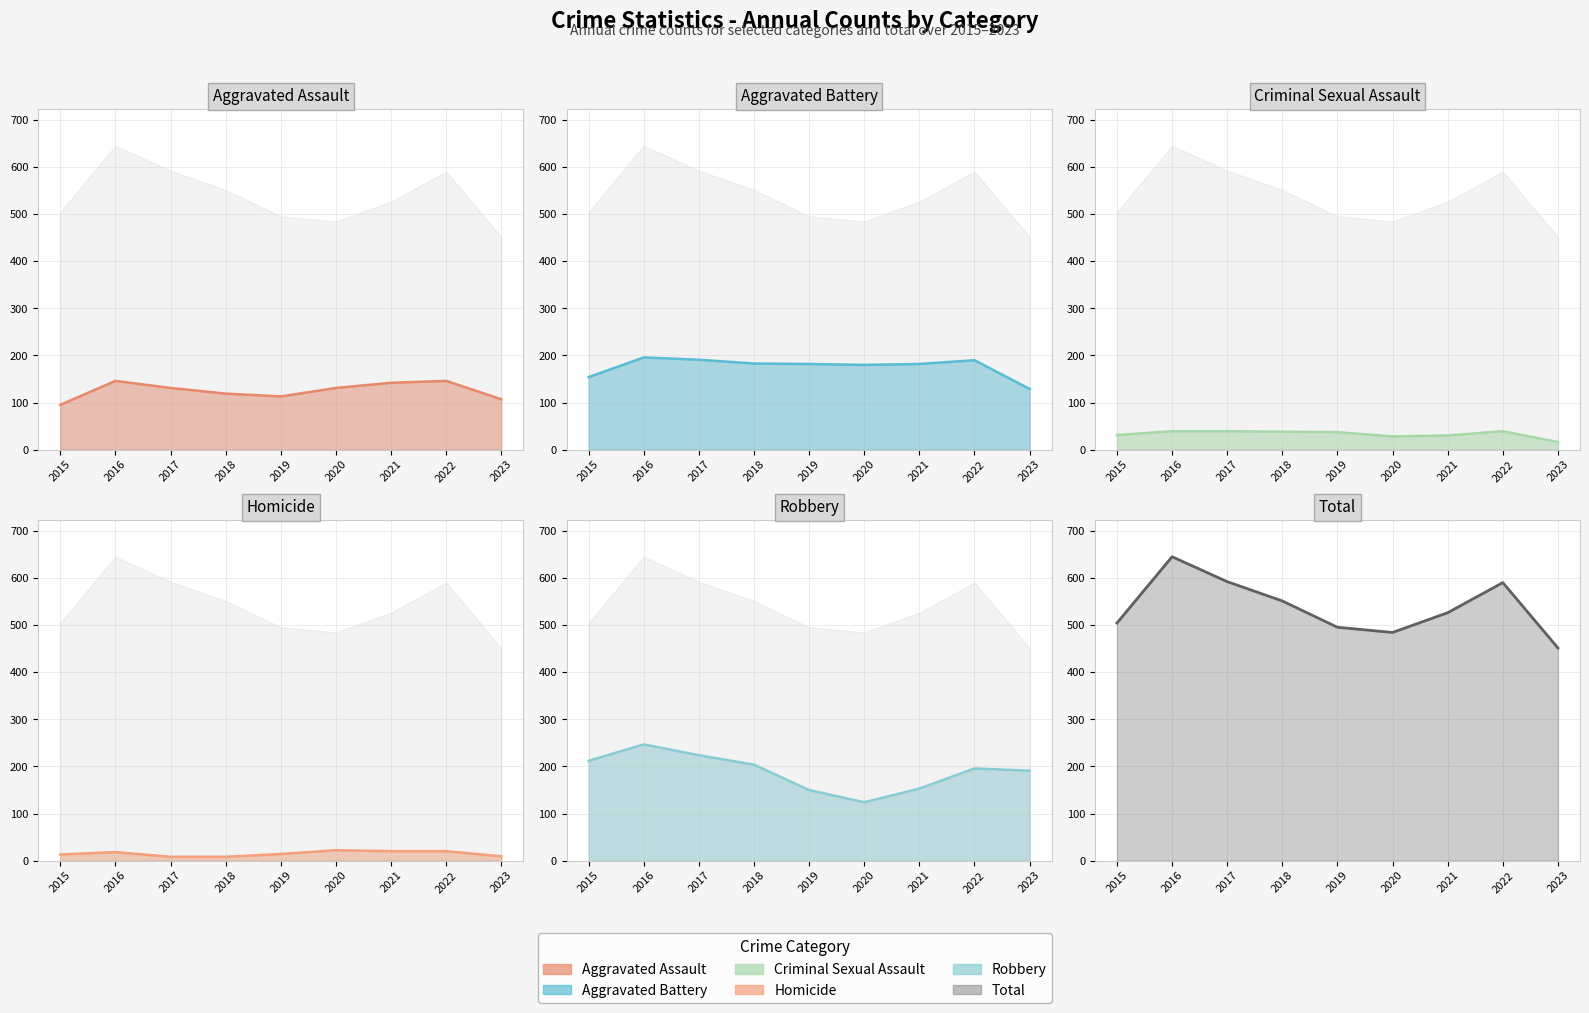

How many values in the Aggravated Battery (line) series are below 182?

3